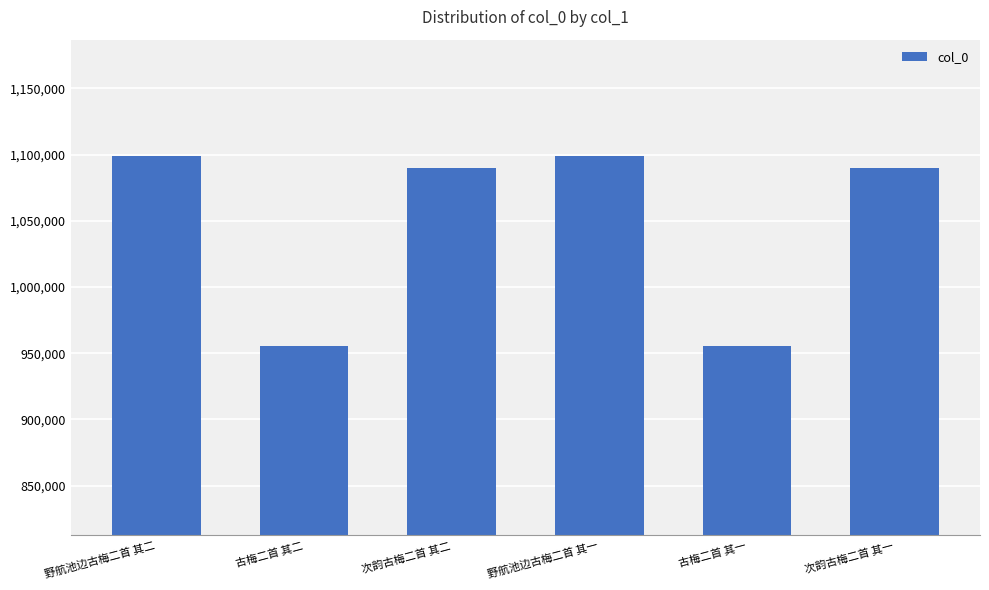

Which has a higher value, 古梅二首 其二 or 次韵古梅二首 其一?

次韵古梅二首 其一